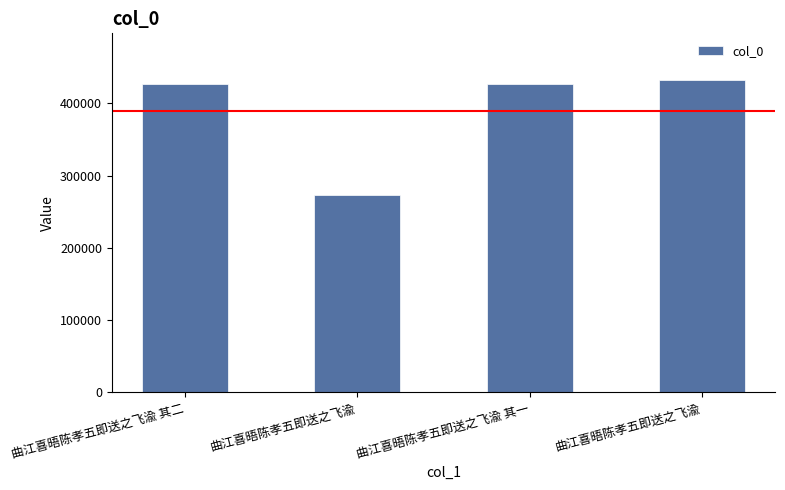

Rank the categories by value from highest to lowest.

曲江喜晤陈孝五即送之飞渝, 曲江喜晤陈孝五即送之飞渝 其二, 曲江喜晤陈孝五即送之飞渝 其一, 曲江喜晤陈孝五即送之飞渝